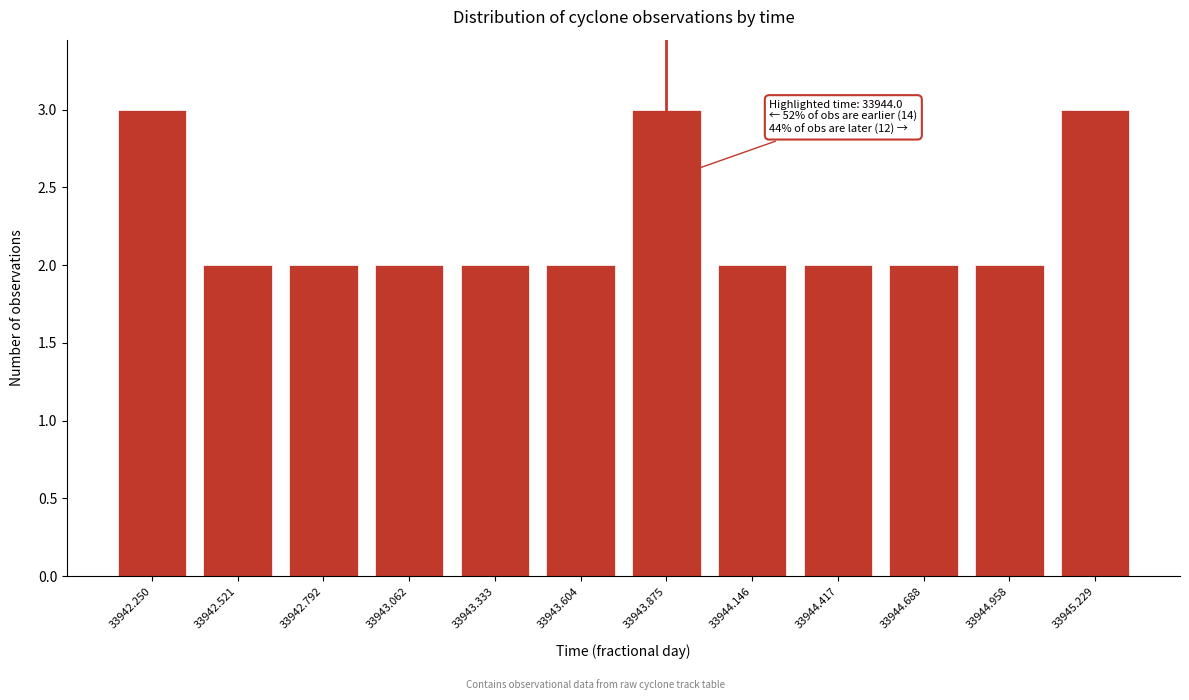

Reading right to left, what are all the values shown in this chart?

3	2	2	2	2	3	2	2	2	2	2	3